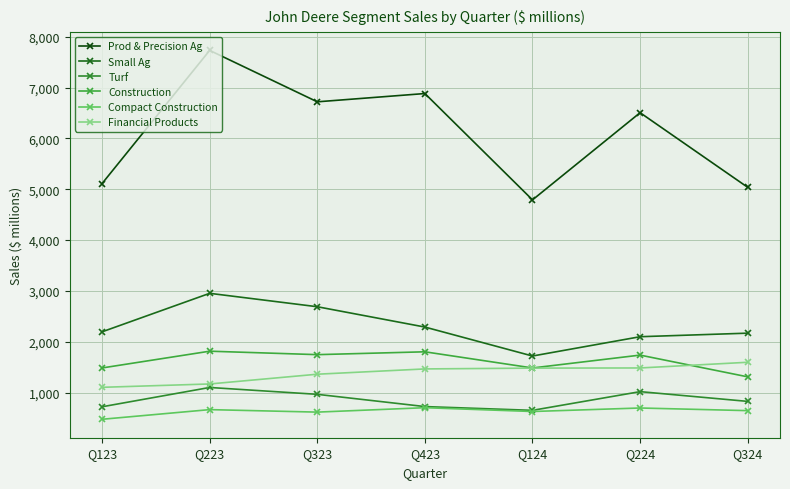

Reading right to left, list all the values displayed in this chart.

Prod & Precision Ag: Q324=5038	Q224=6507	Q124=4791	Q423=6884	Q323=6721	Q223=7733	Q123=5112
Small Ag: Q324=2168	Q224=2098	Q124=1718	Q423=2288	Q323=2688	Q223=2952	Q123=2194
Turf: Q324=825	Q224=1017	Q124=649	Q423=723	Q323=964	Q223=1099	Q123=719
Construction: Q324=1308	Q224=1736	Q124=1483	Q423=1801	Q323=1745	Q223=1813	Q123=1483
Compact Construction: Q324=643	Q224=695	Q124=626	Q423=701	Q323=614	Q223=663	Q123=473
Financial Products: Q324=1595	Q224=1483	Q124=1480	Q423=1464	Q323=1360	Q223=1168	Q123=1102